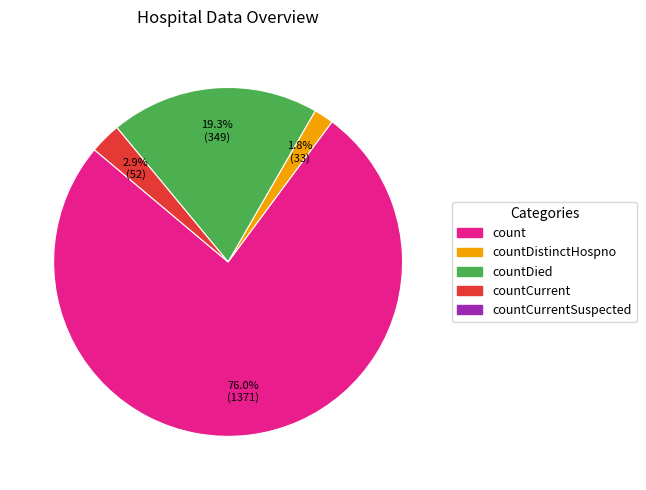

Is there any slice that represents more than half of the pie?

Yes